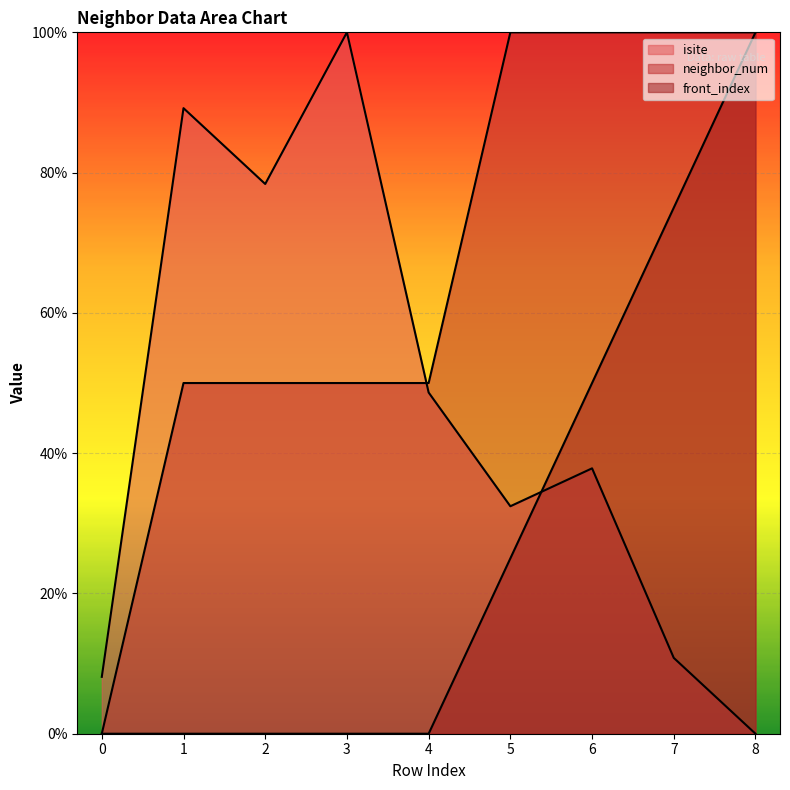

Is the value of neighbor_num at 0 greater than the value of isite at 6?

No